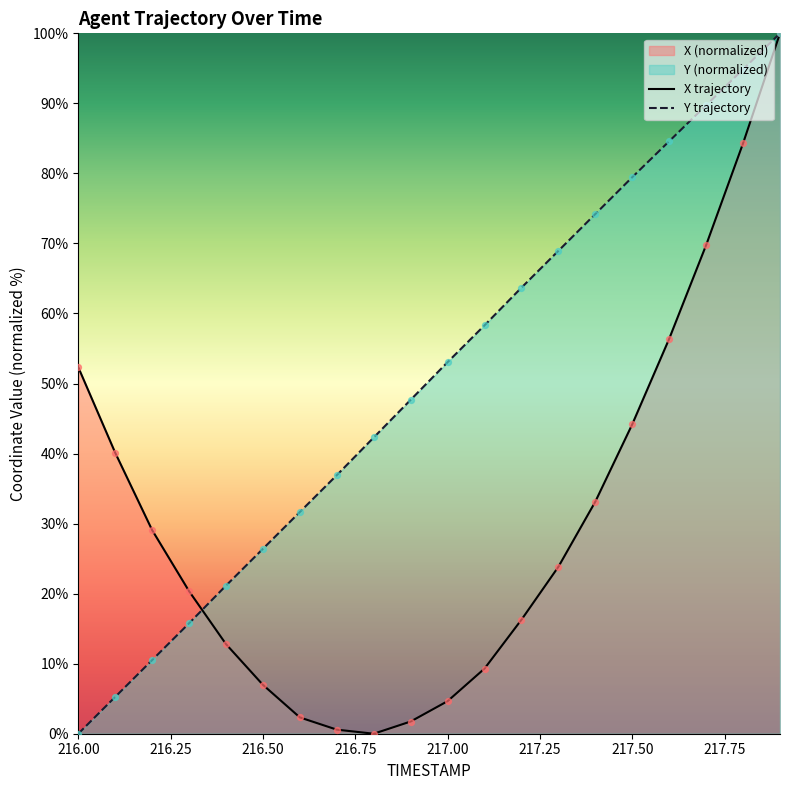

Which series reaches the maximum Y coordinate?

X trajectory